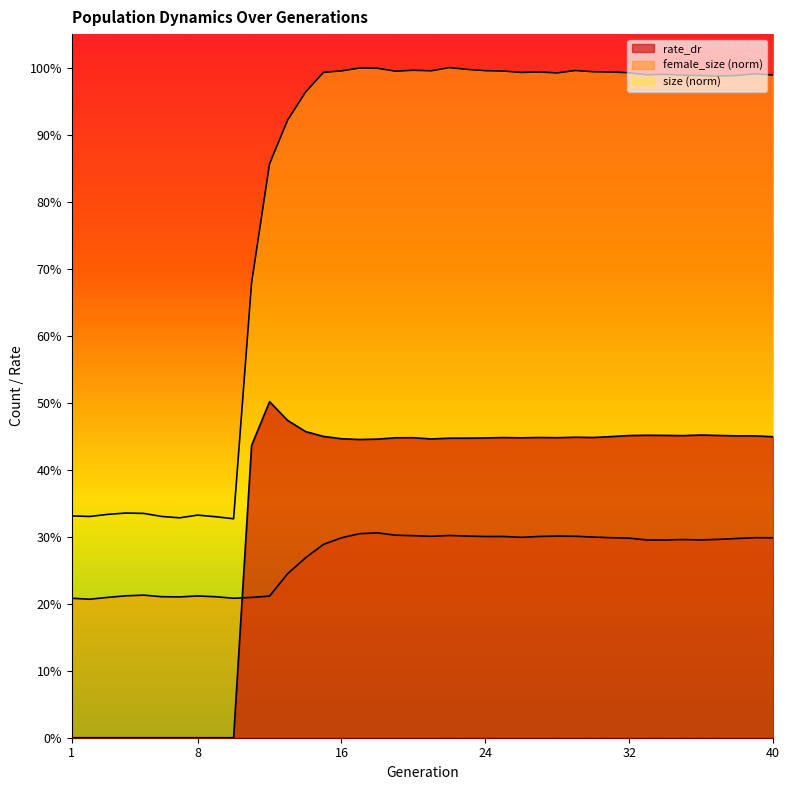

Which series has the largest total across all categories?

size